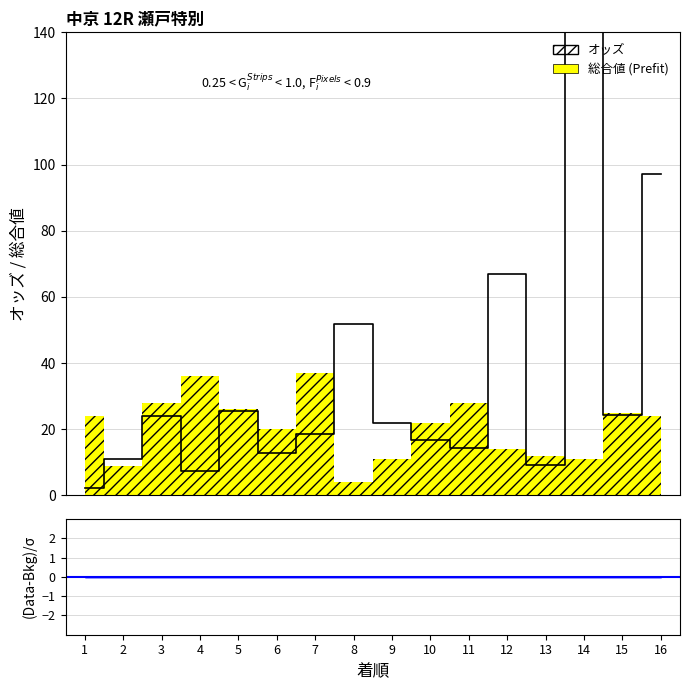

Count the number of values greater than 21.

8